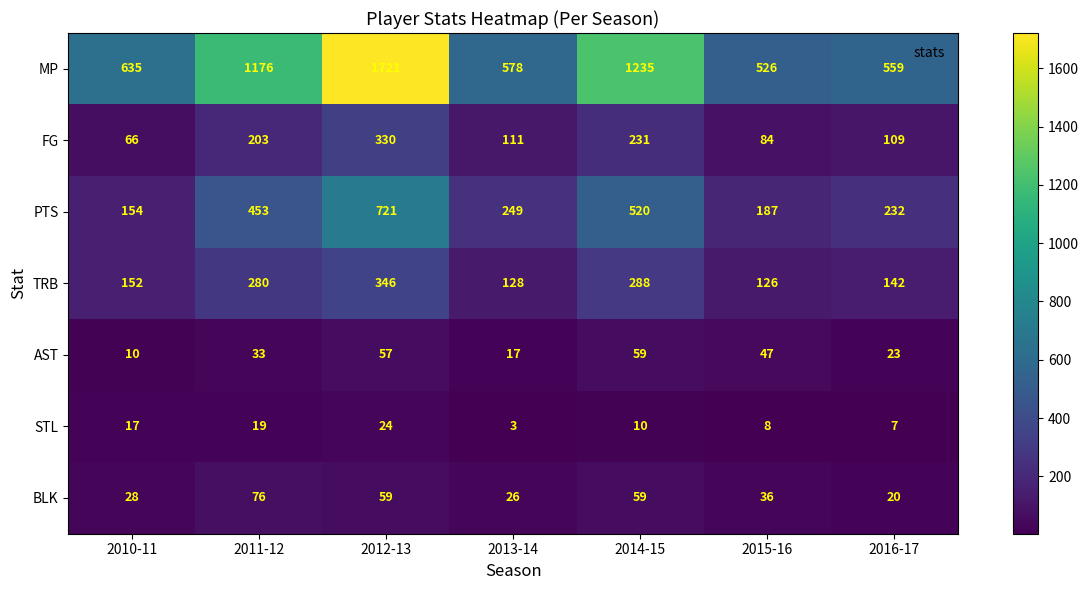

Rank the series at 2013-14 from lowest to highest value.

STL, AST, BLK, FG, TRB, PTS, MP